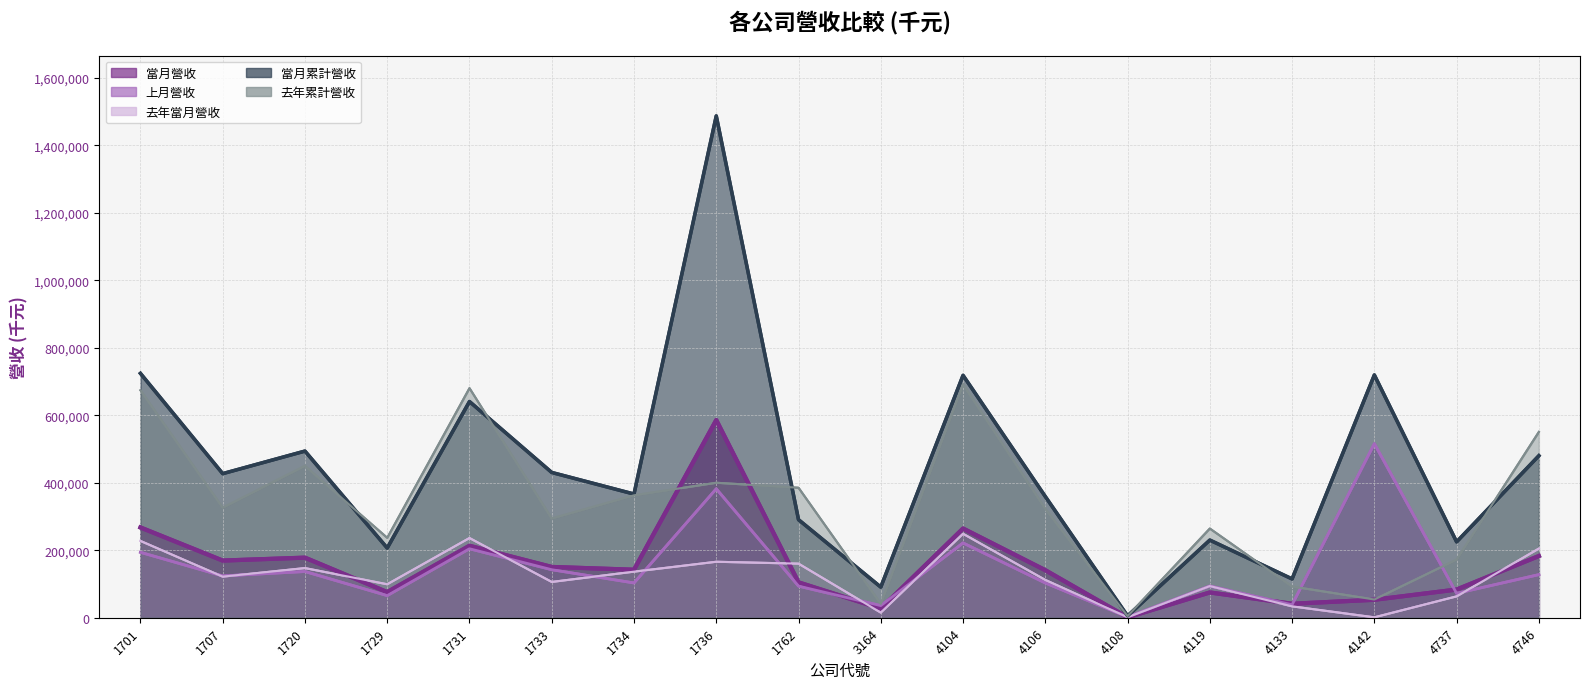

What is the difference between the 當月營收 values at 4104 and 4746?

81429